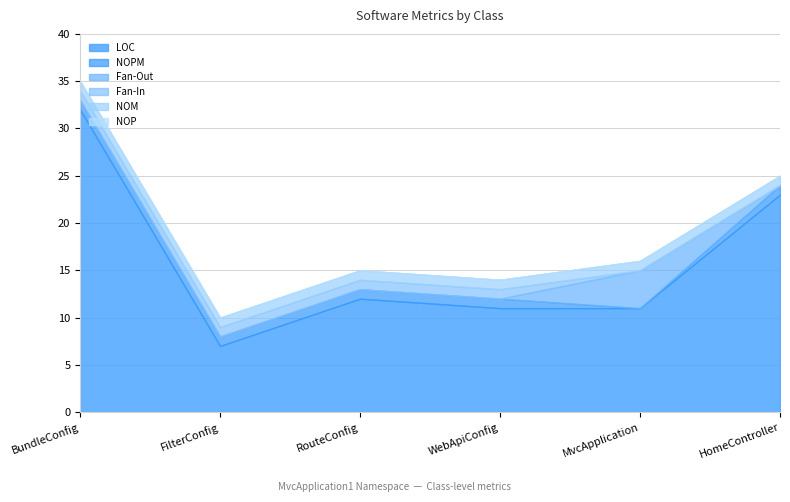

Which series has the widest spread of values?

LOC